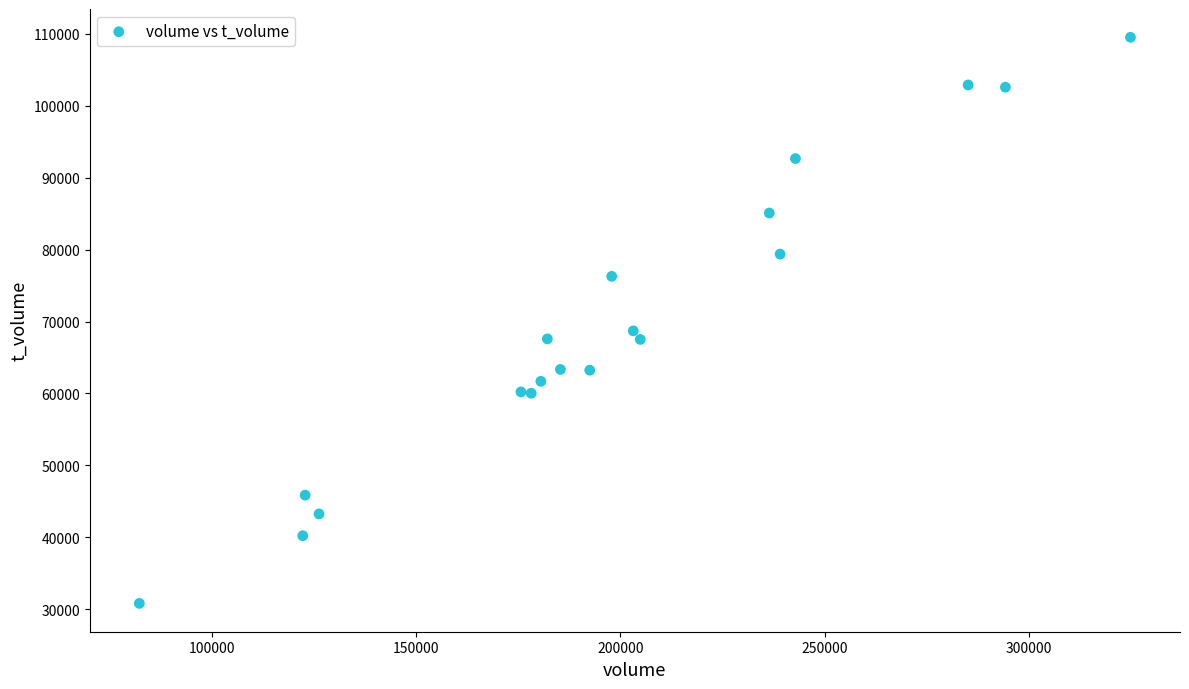

What Y value in the scatter plot is closest to 70159?

68700